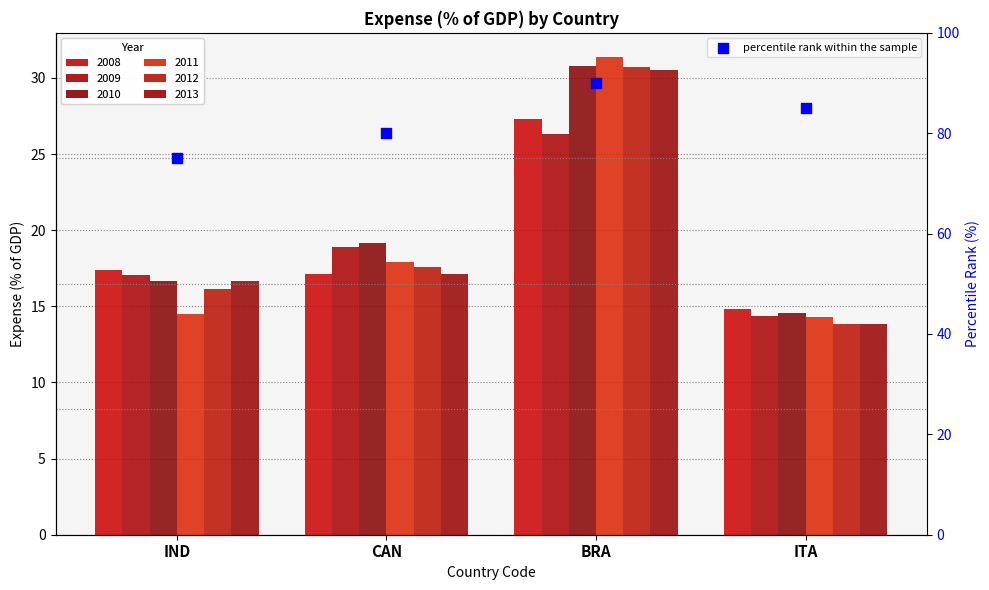

Approximately how many times larger is the value at ITA compared to BRA?

0.9